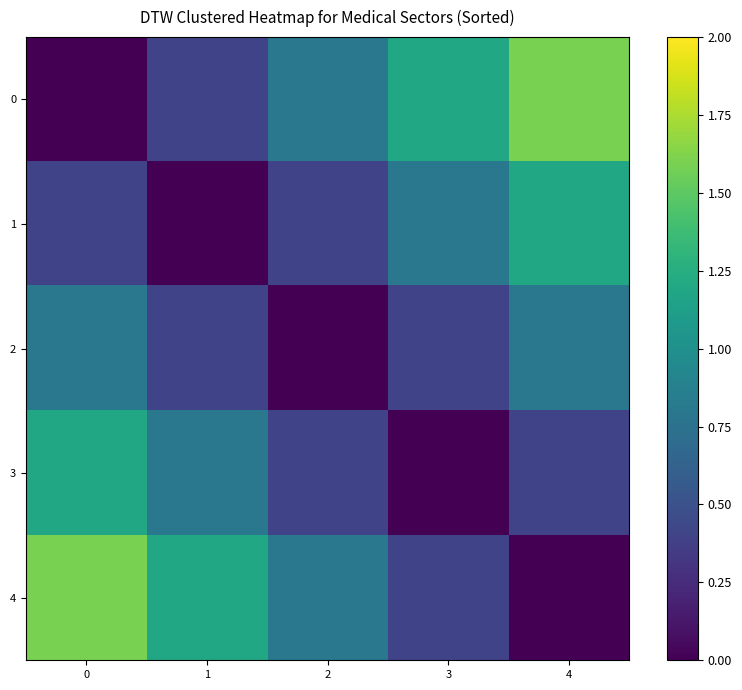

Which series has the widest spread of values?

row_0